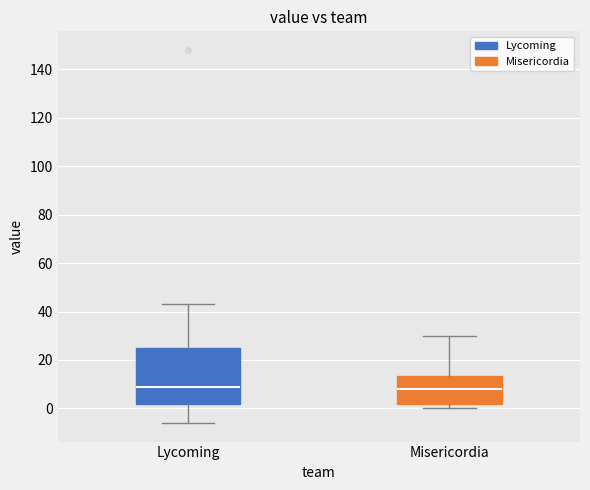

Reading left to right, transcribe this box plot: for each box, give where its median line is, the range the box spans, and where its two whiskers end, as read against the y-axis. The values are not printed on the chart, so give them approximately, as read against the axis.

Lycoming: median 10, box 2 to 24, whiskers -6 to 44
Misericordia: median 8, box 2 to 14, whiskers 0 to 30